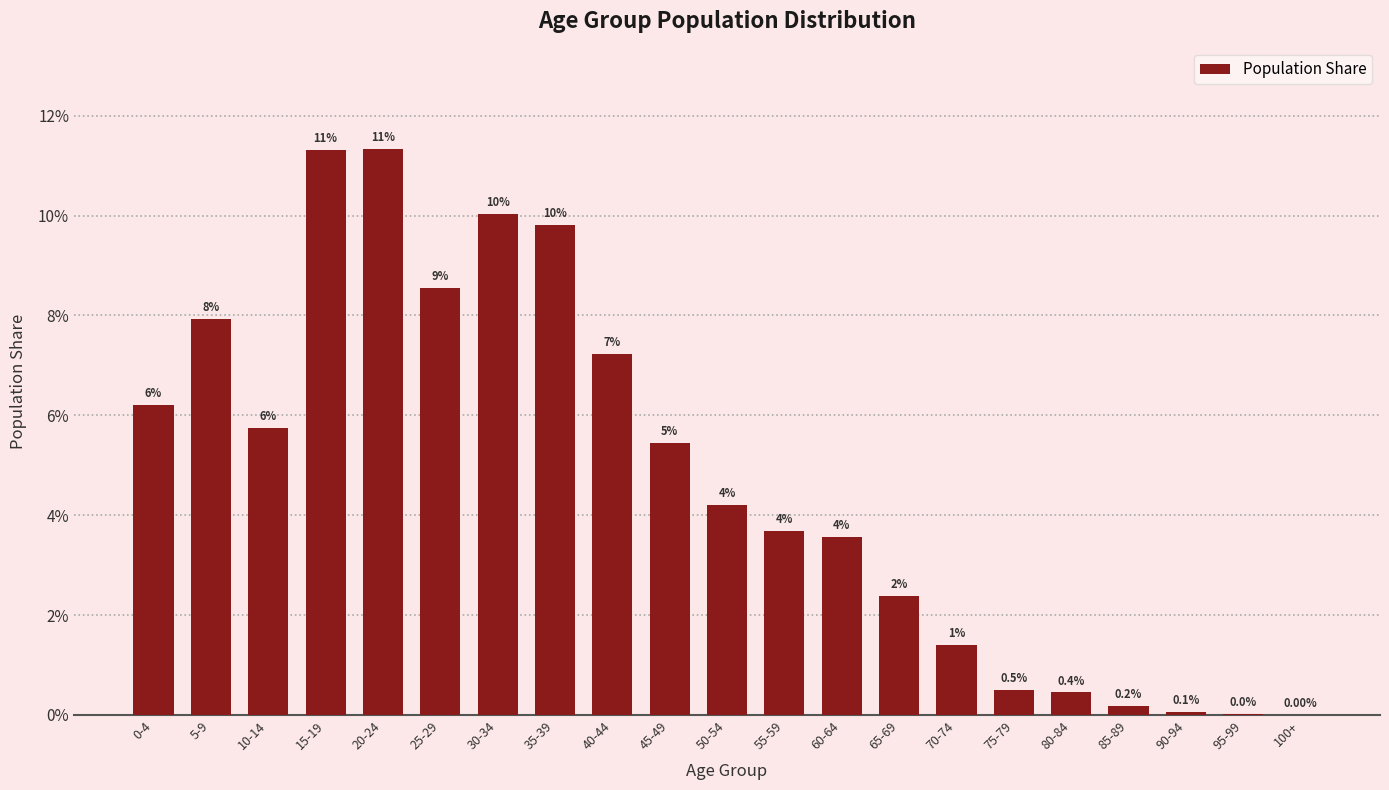

Reading right to left, list all the values displayed in this chart.

100+=0.0	95-99=0.0	90-94=0.0	85-89=0.0	80-84=0.0	75-79=0.0	70-74=0.0	65-69=0.0	60-64=0.0	55-59=0.0	50-54=0.0	45-49=0.1	40-44=0.1	35-39=0.1	30-34=0.1	25-29=0.1	20-24=0.1	15-19=0.1	10-14=0.1	5-9=0.1	0-4=0.1